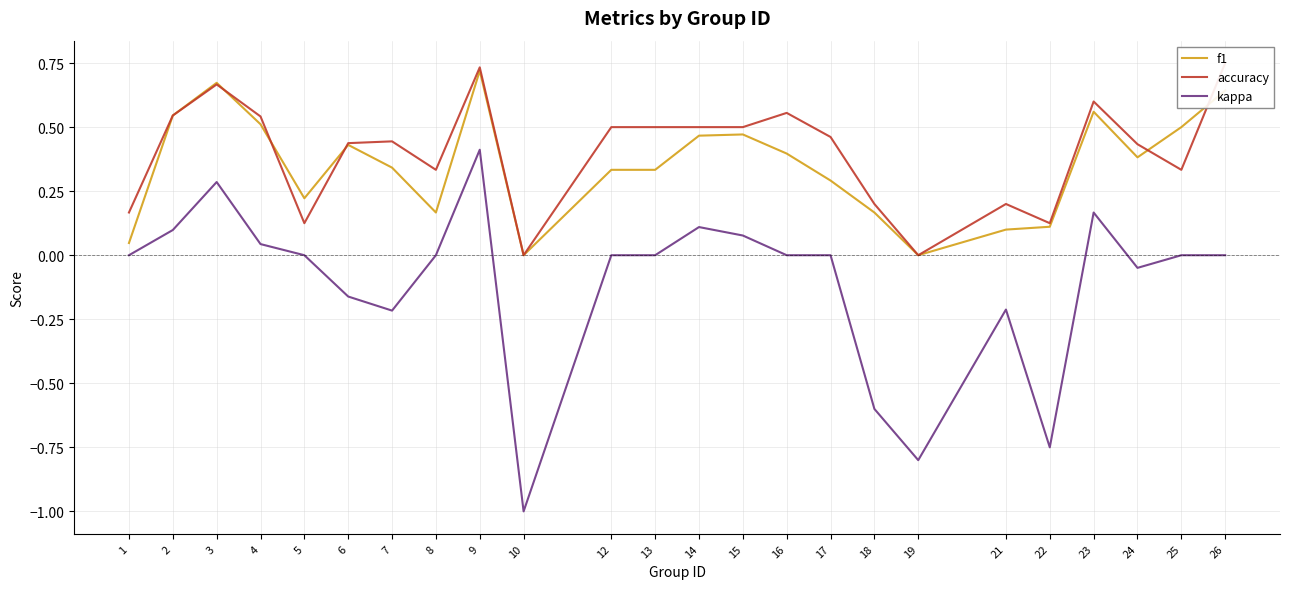

The value of accuracy at 7 is 0.6. True or false?

False